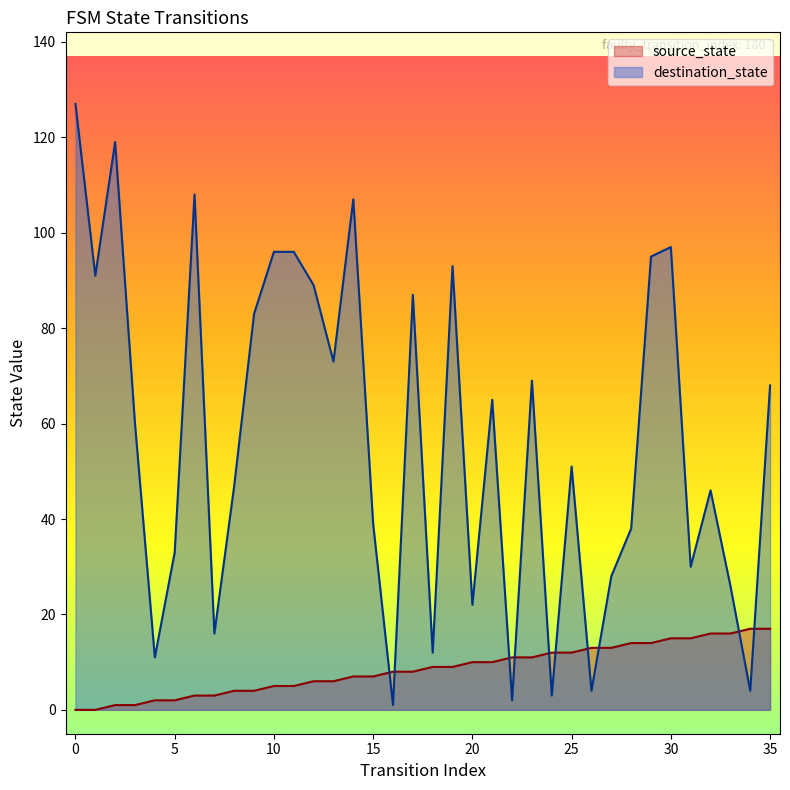

Where do source_state and destination_state first cross each other?

15 and 16